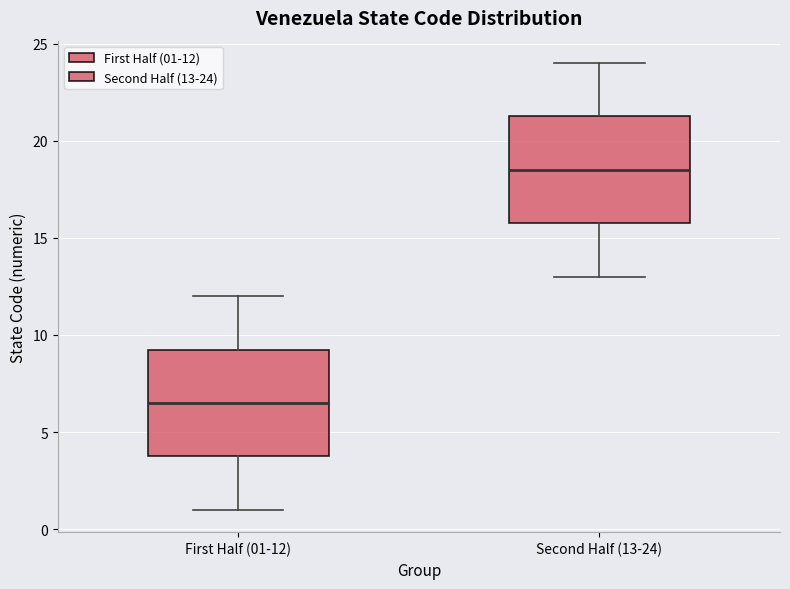

Reading left to right, read every box against the y-axis: the position of its median line, the range the box covers, and the ends of its whiskers. The values are not printed on the chart, so give them approximately, as read against the axis.

First Half (01-12): median 6.5, box 4.0 to 9.5, whiskers 1.0 to 12.0
Second Half (13-24): median 18.5, box 16.0 to 21.5, whiskers 13.0 to 24.0